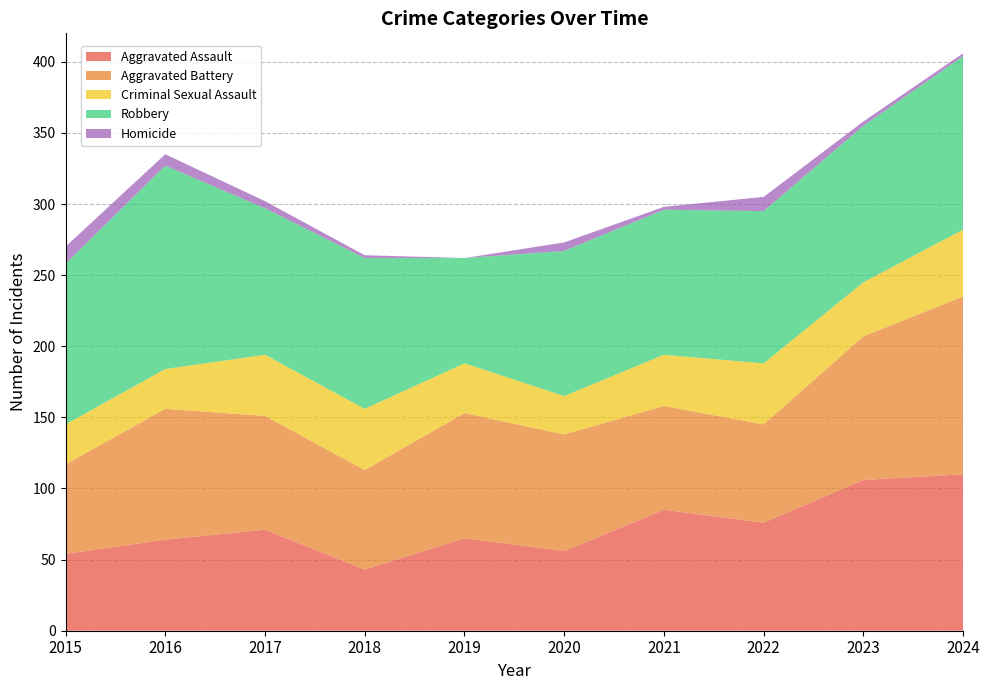

Reading right to left, transcribe all the data shown in this chart.

Aggravated Assault: 110	106	76	85	56	65	43	71	64	54
Aggravated Battery: 125	101	69	73	82	88	70	80	92	63
Criminal Sexual Assault: 47	38	43	36	27	35	43	43	28	28
Robbery: 122	110	107	102	102	74	106	103	143	113
Homicide: 2	3	10	2	6	0	2	5	8	12